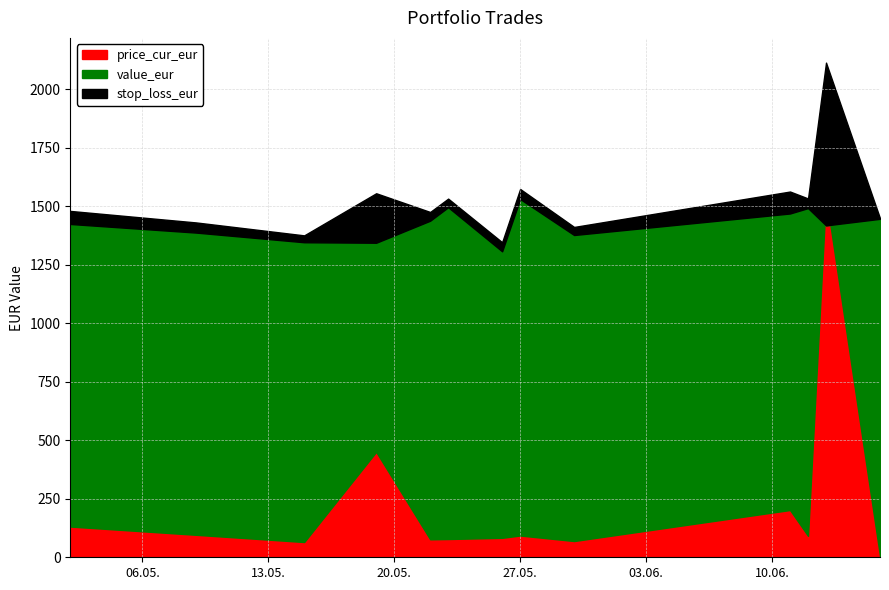

True or false: value_eur and stop_loss_eur intersect in this chart.

False